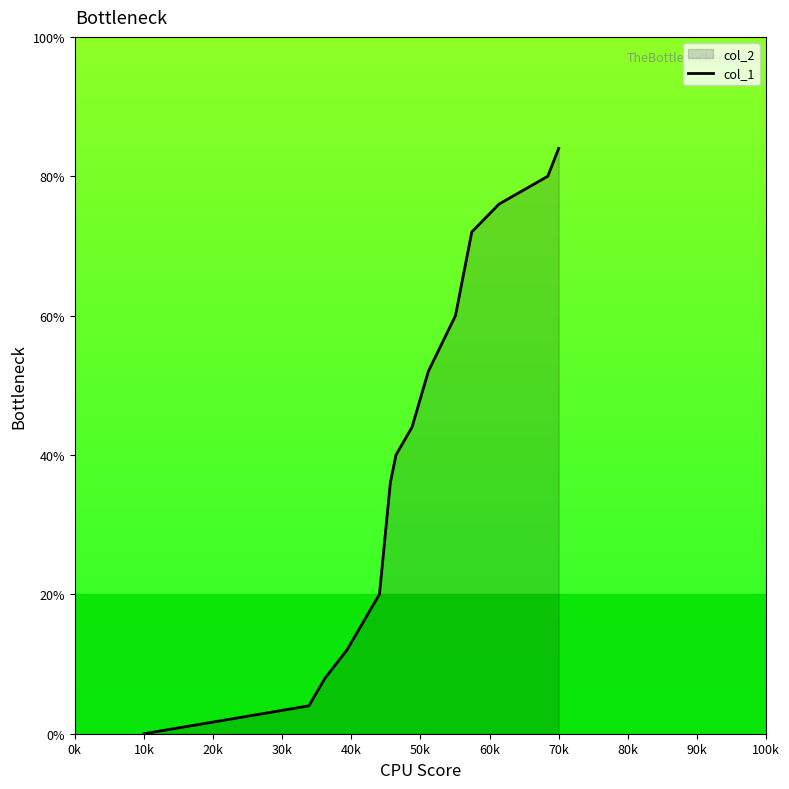

Which label corresponds to the smallest value in the chart?

10k